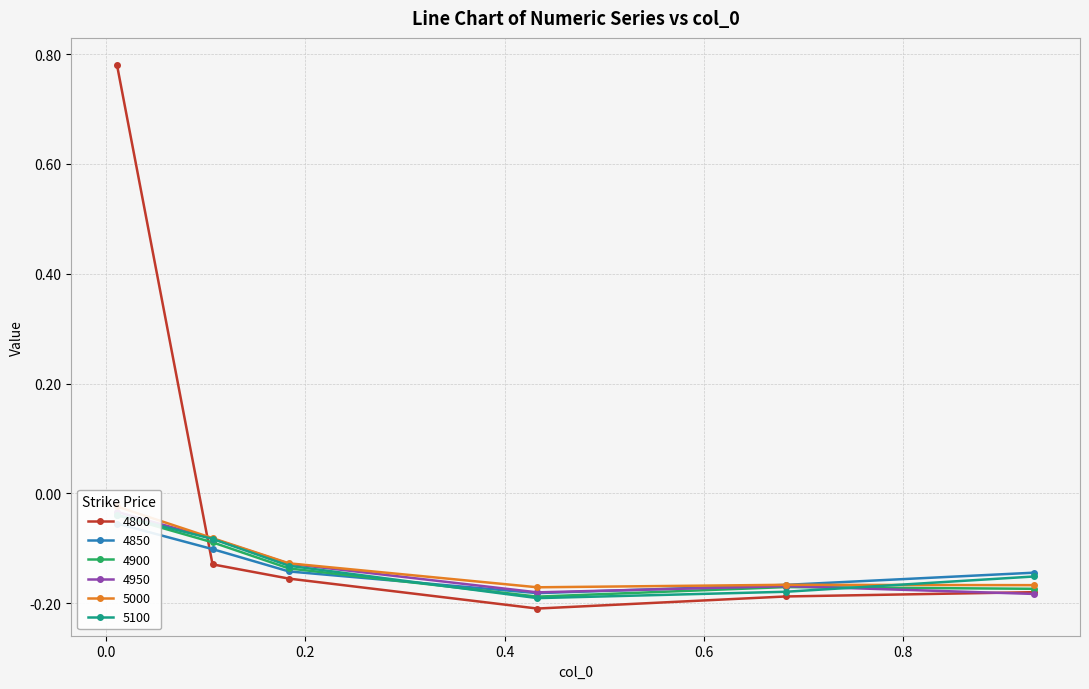

How many times do 5000 and 4800 cross each other?

1